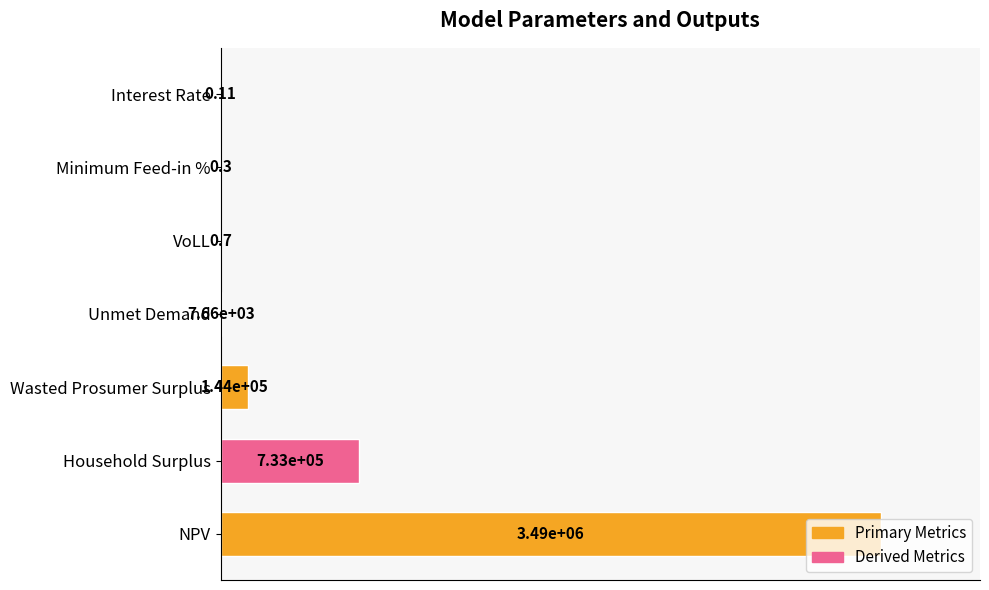

Are the bars horizontal?

Yes